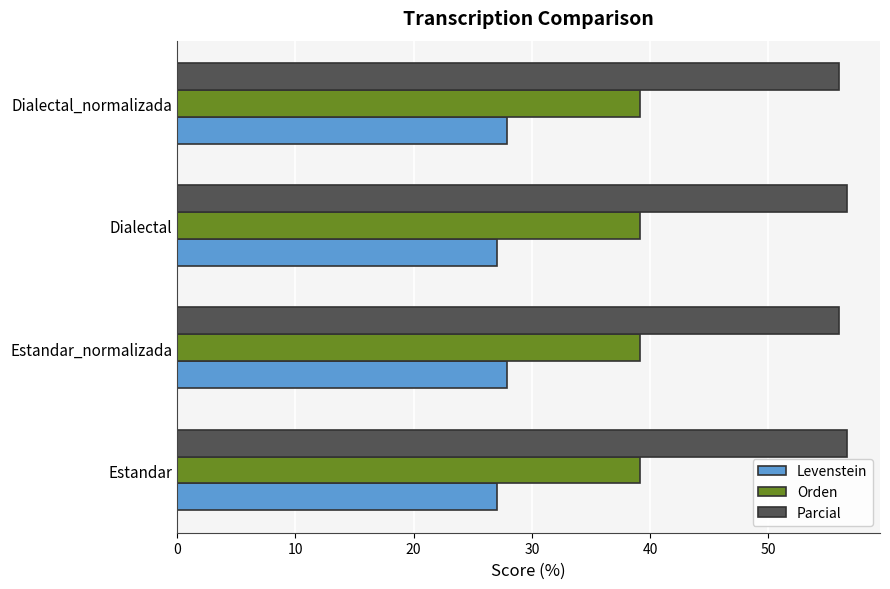

What is the sum of all Parcial values?

225.2